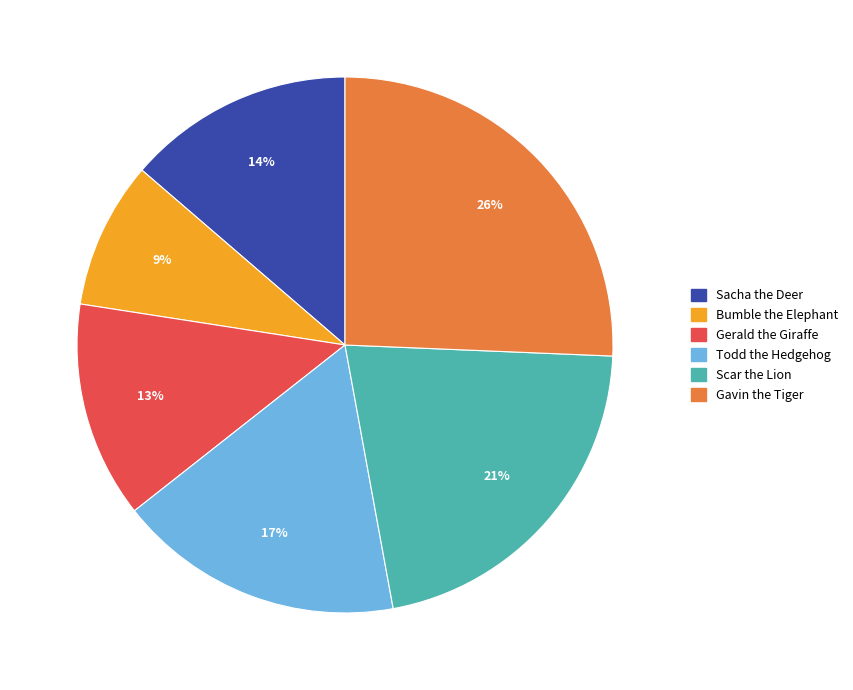

Count the number of slices in the pie.

6